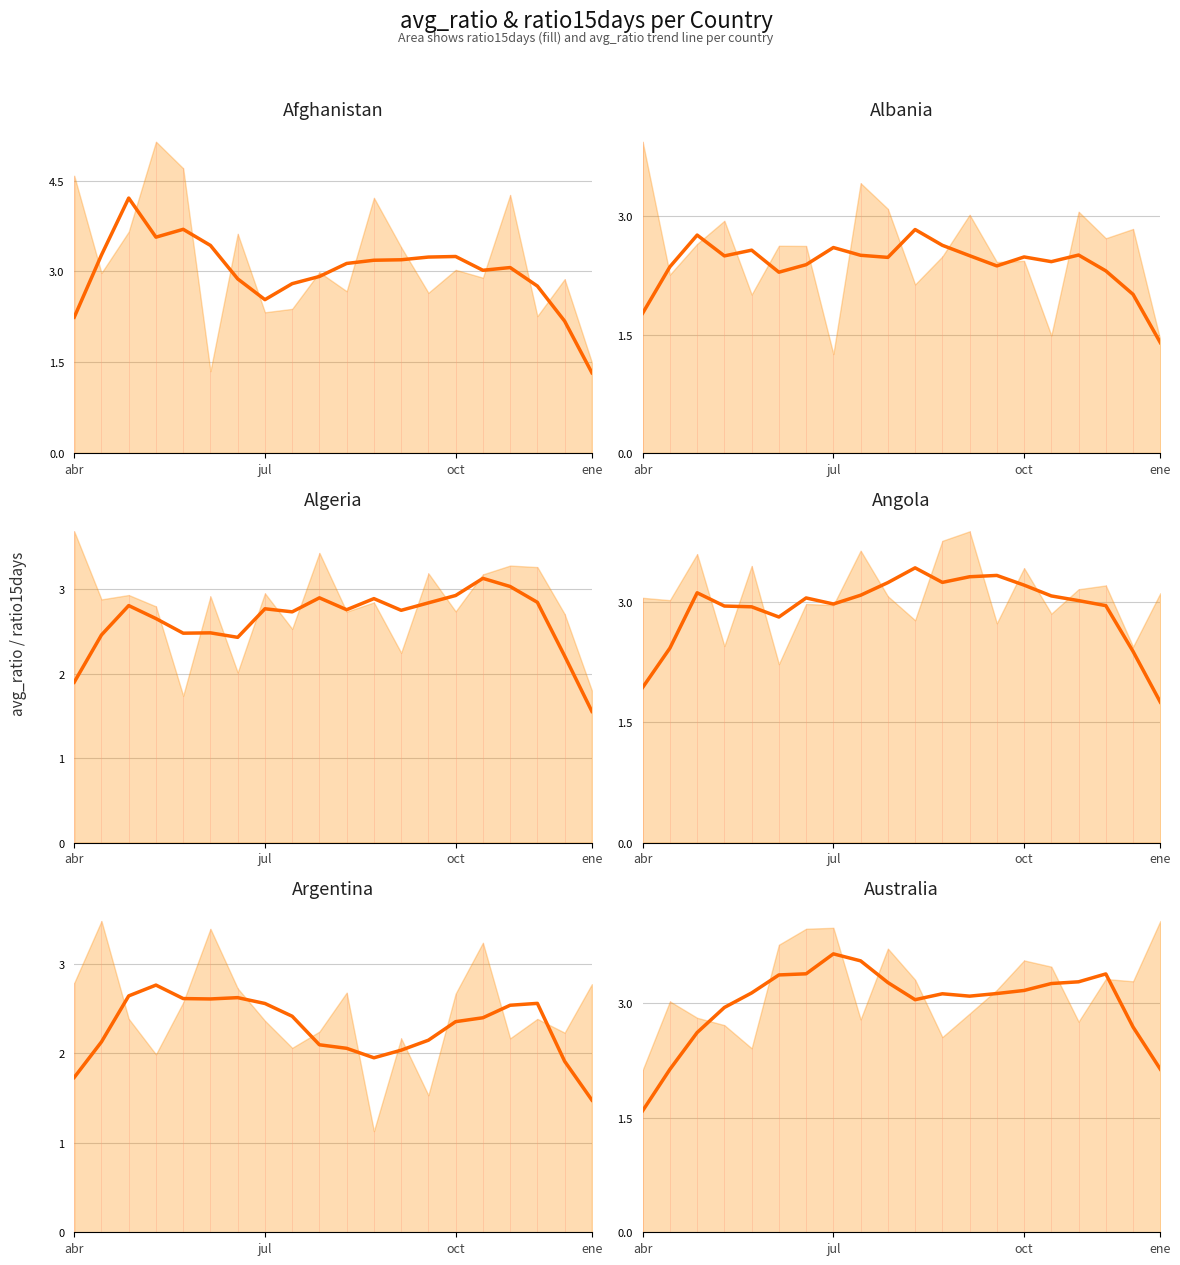

At which label does Argentina trend first exceed 2?

jul